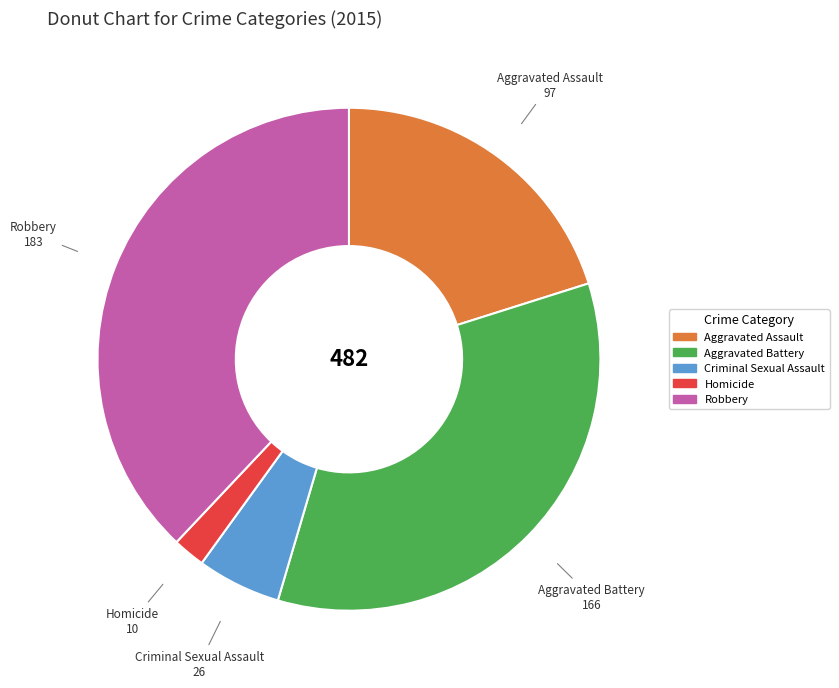

Rank the categories by value from lowest to highest.

Homicide, Criminal Sexual Assault, Aggravated Assault, Aggravated Battery, Robbery